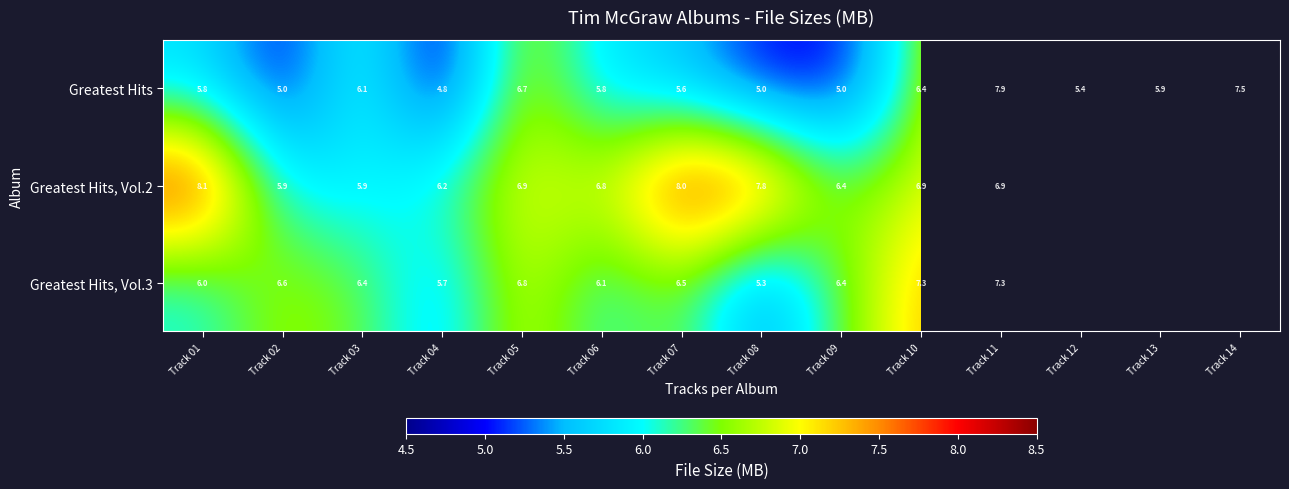

What is the sum of the Greatest Hits, Vol.2 values at Track 01 and Track 11?

15.0